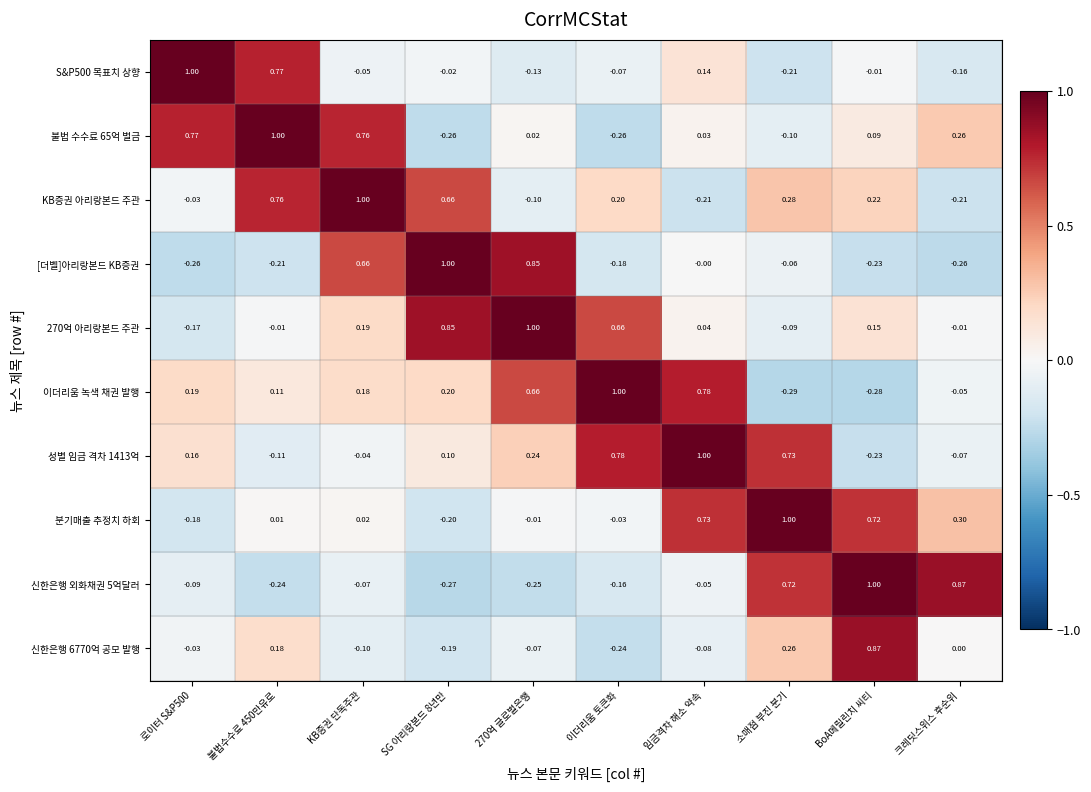

What is the greatest value displayed?

1.0